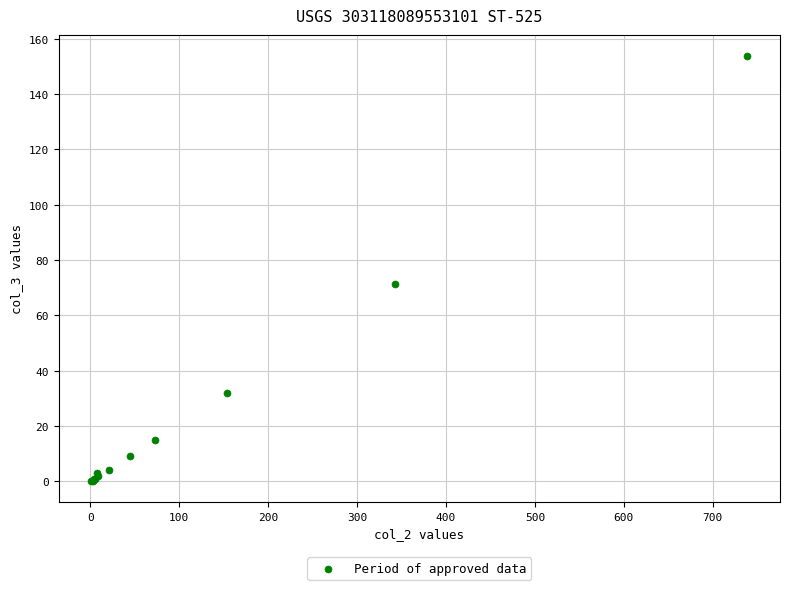

What Y value in the scatter plot is closest to 76?

71.4